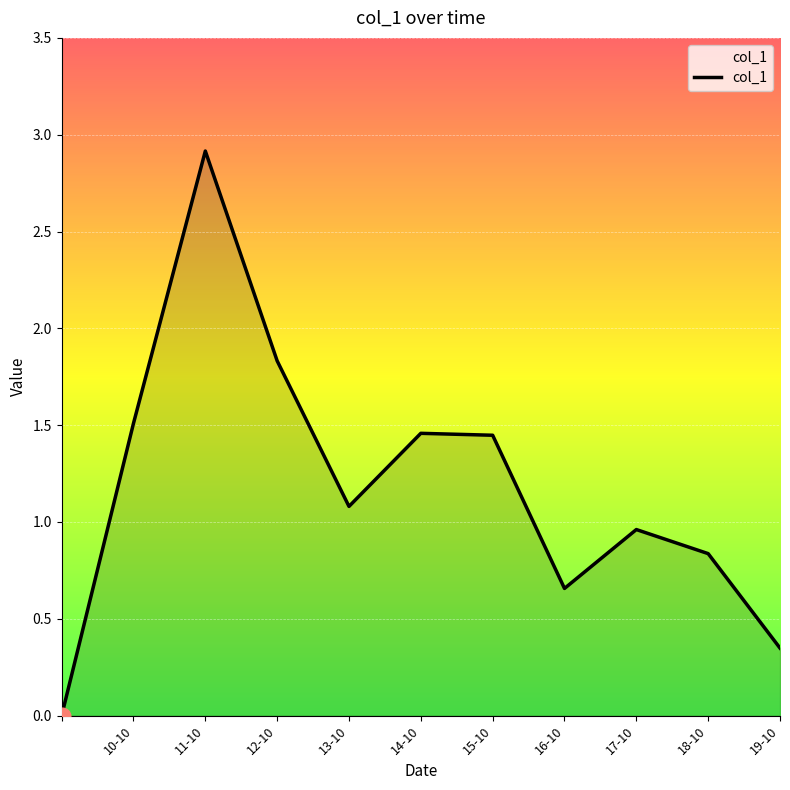

What is the maximum value shown in the chart?

2.9